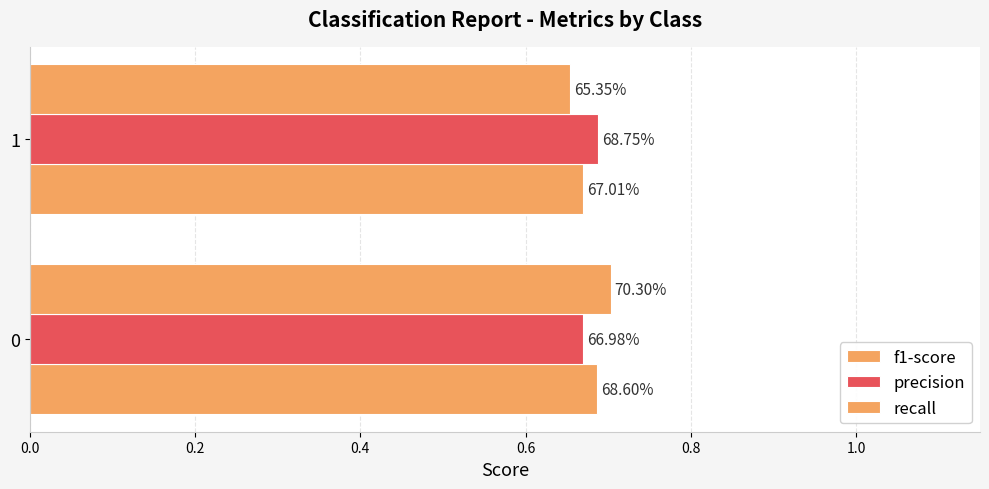

Reading left to right, list all the values displayed in this chart.

f1-score: 0.7	0.7
precision: 0.7	0.7
recall: 0.7	0.7